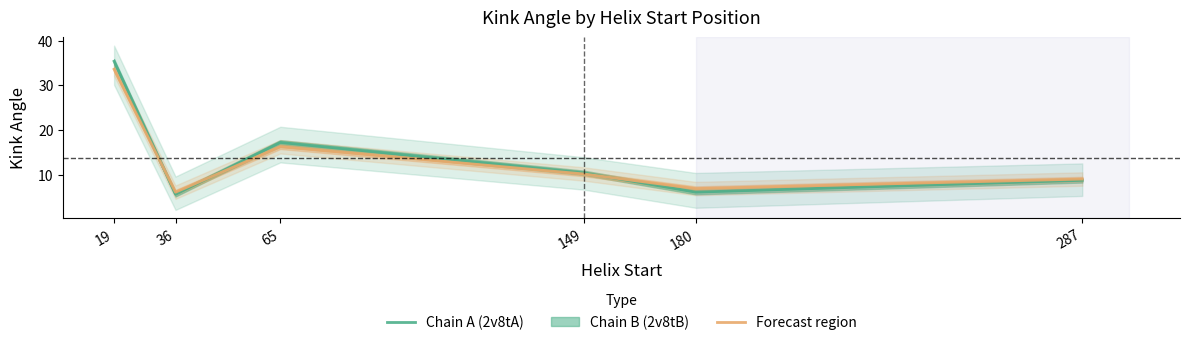

Reading left to right, list all the values displayed in this chart.

Chain A (2v8tA): 19=35.4	36=5.6	65=17.2	149=10.4	180=6.1	287=8.8
Chain B (2v8tB): 19=33.6	36=6.1	65=16.3	149=10.2	180=6.9	287=9.0